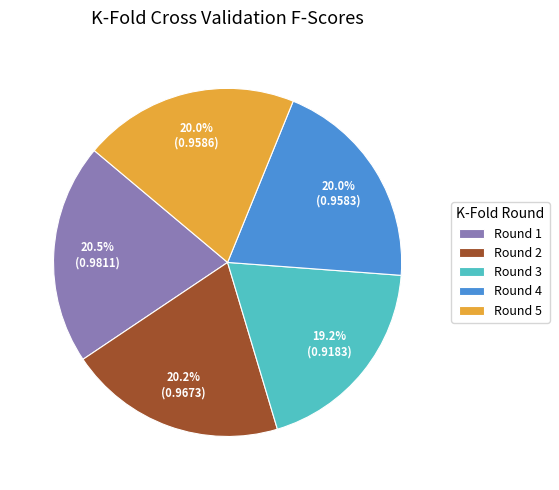

To the nearest percent, what portion does Round 4 represent?

20%